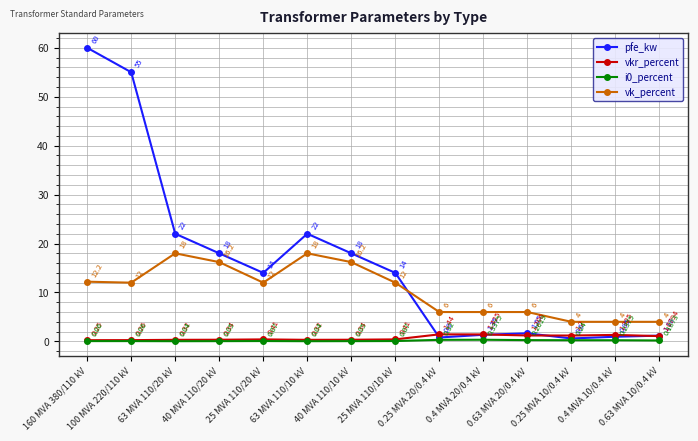

Which series has the largest range (max minus min)?

pfe_kw